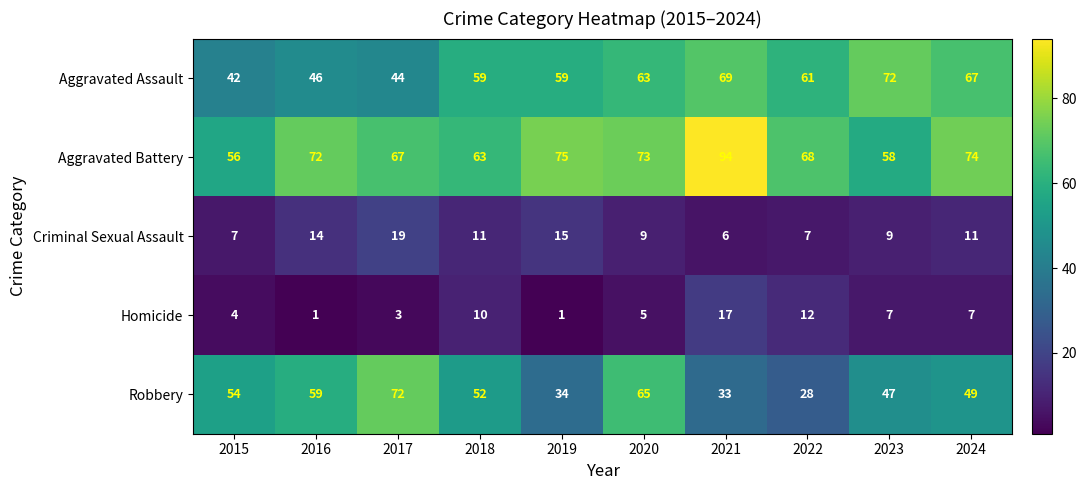

What value does the Criminal Sexual Assault series have at 2023?

9